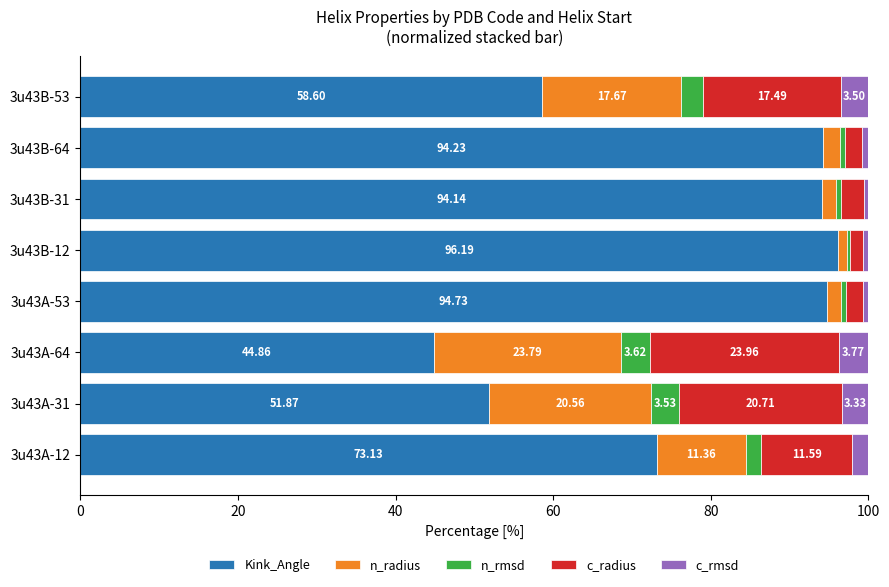

What is the total value across all series at 3u43B-31?

100.0